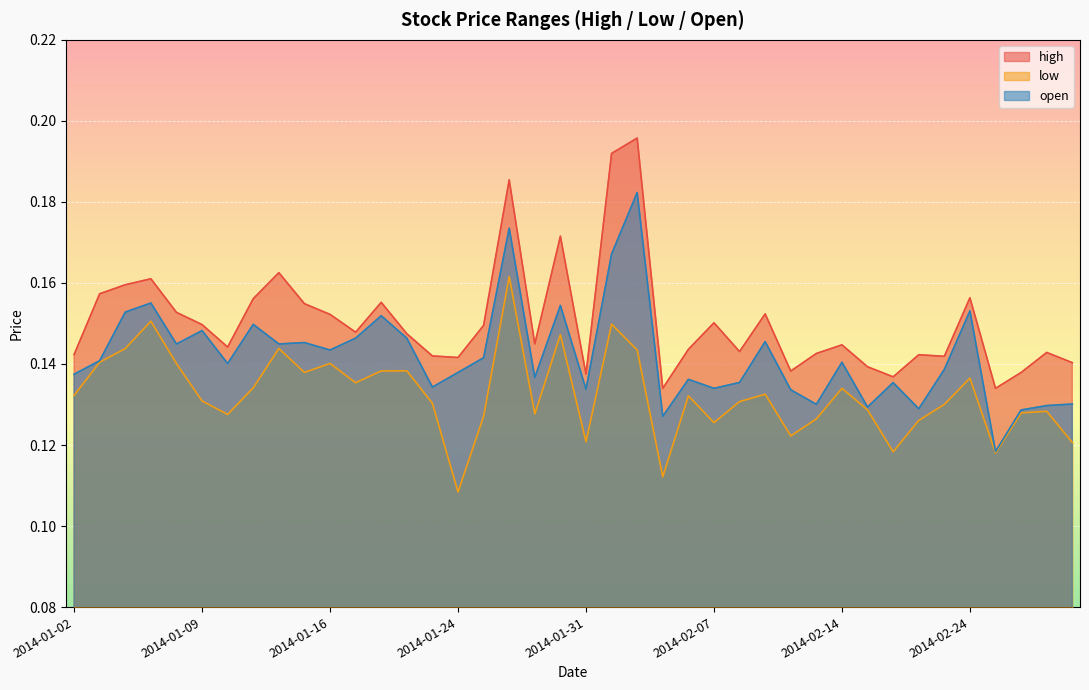

List the labels in order of open value, largest first.

2014-02-04, 2014-01-28, 2014-02-03, 2014-01-07, 2014-01-30, 2014-02-24, 2014-01-06, 2014-01-21, 2014-01-13, 2014-01-09, 2014-01-17, 2014-01-22, 2014-02-11, 2014-01-15, 2014-01-14, 2014-01-08, 2014-01-16, 2014-01-27, 2014-01-03, 2014-02-14, 2014-01-10, 2014-02-21, 2014-01-24, 2014-01-02, 2014-01-29, 2014-02-06, 2014-02-10, 2014-02-19, 2014-01-23, 2014-02-07, 2014-01-31, 2014-02-12, 2014-02-28, 2014-02-13, 2014-02-27, 2014-02-18, 2014-02-20, 2014-02-26, 2014-02-05, 2014-02-25